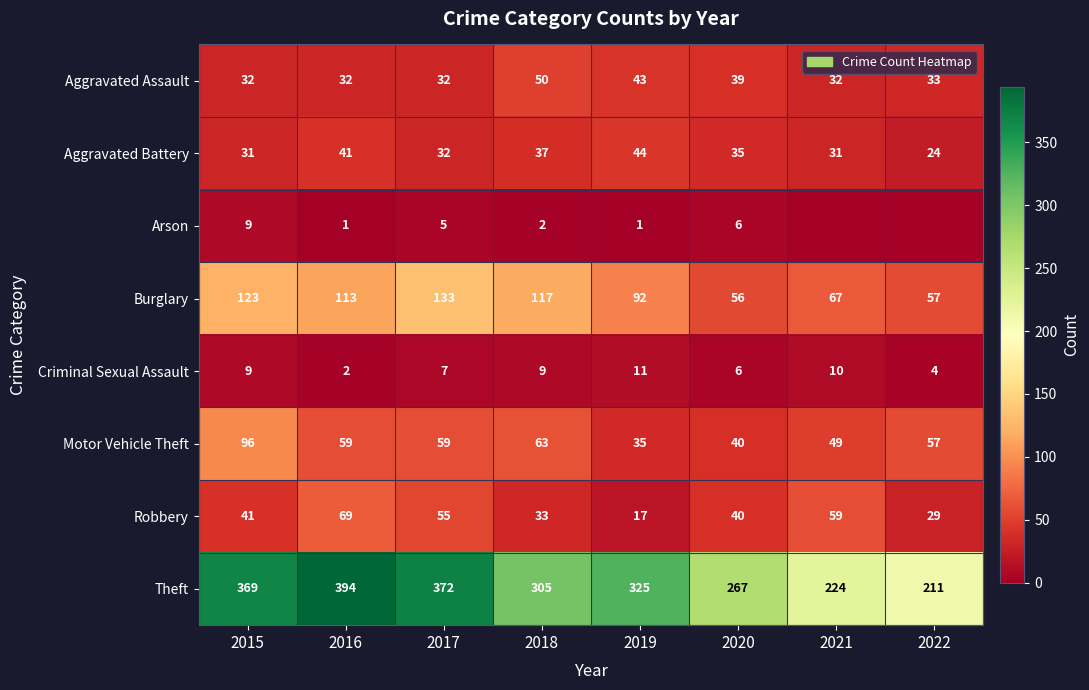

The value of Aggravated Battery at 2018 is 37. True or false?

True